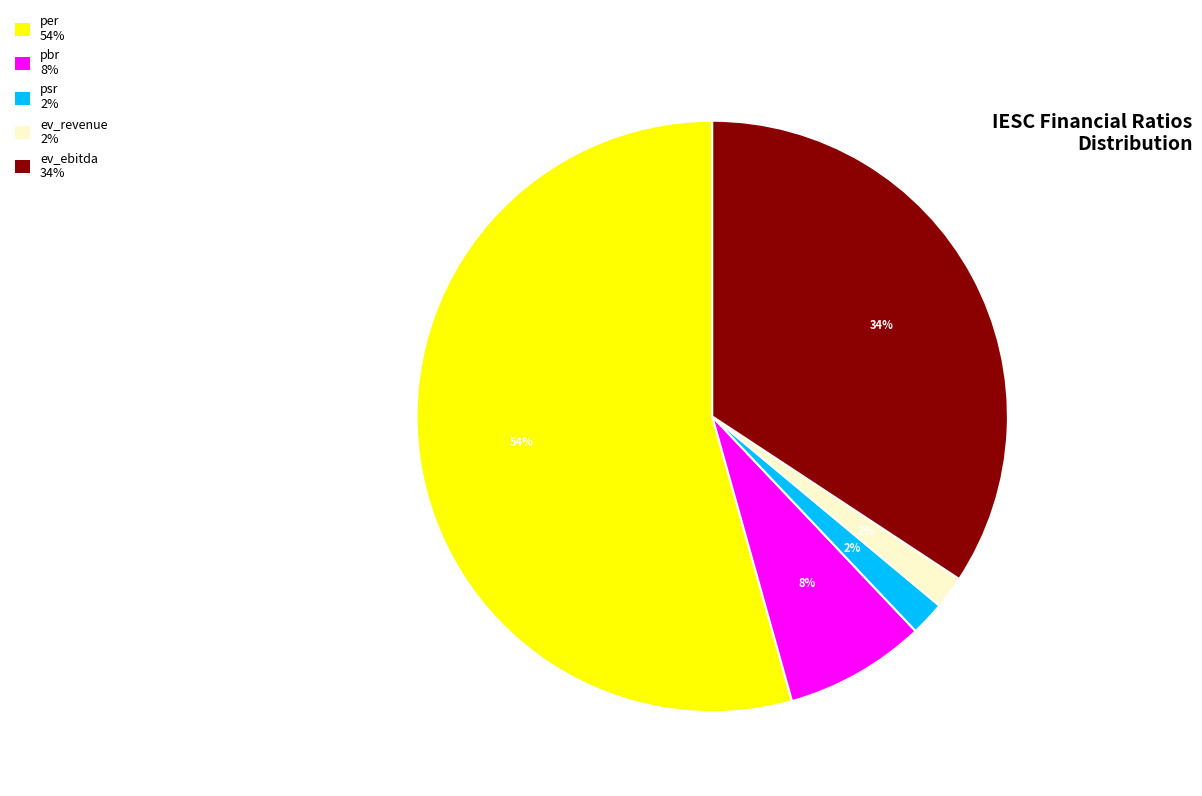

Which slice represents more than half of the pie?

per